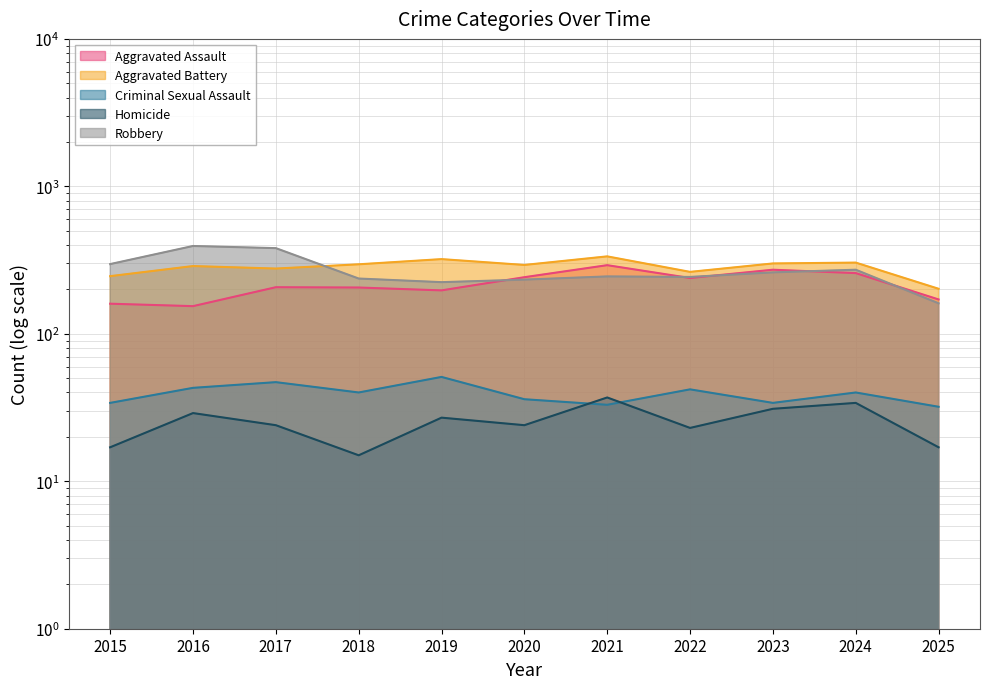

True or false: Aggravated Battery and Aggravated Assault intersect in this chart.

False